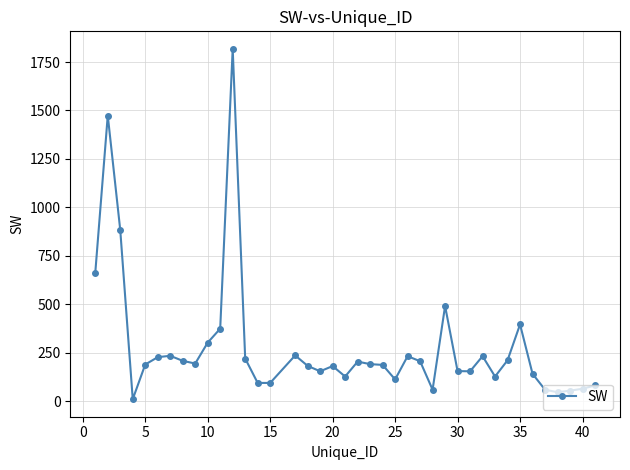

What is the maximum value shown in the chart?

1818